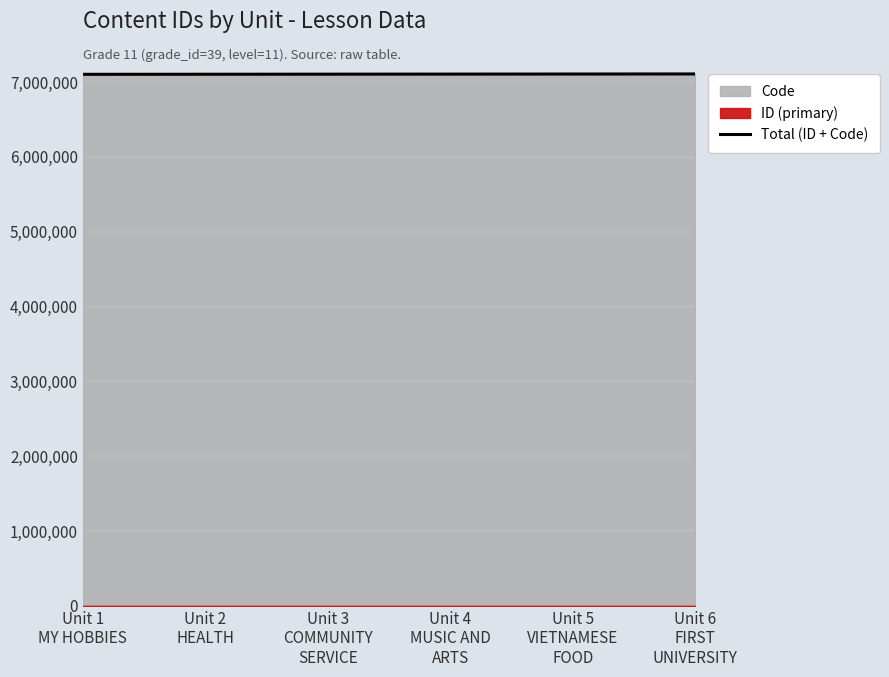

What is the sum of the values at Unit 3
COMMUNITY
SERVICE and Unit 1
MY HOBBIES?

14206368